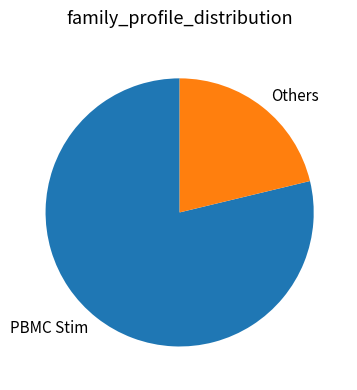

Which slice is the largest?

PBMC Stim